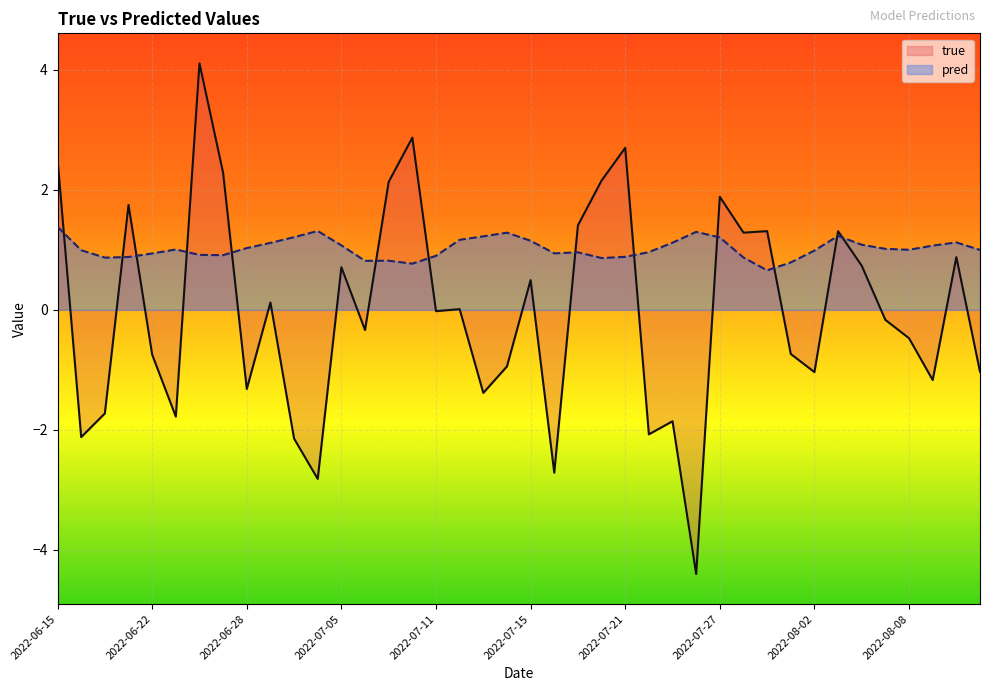

Does the chart display data point markers on the line(s)?

No